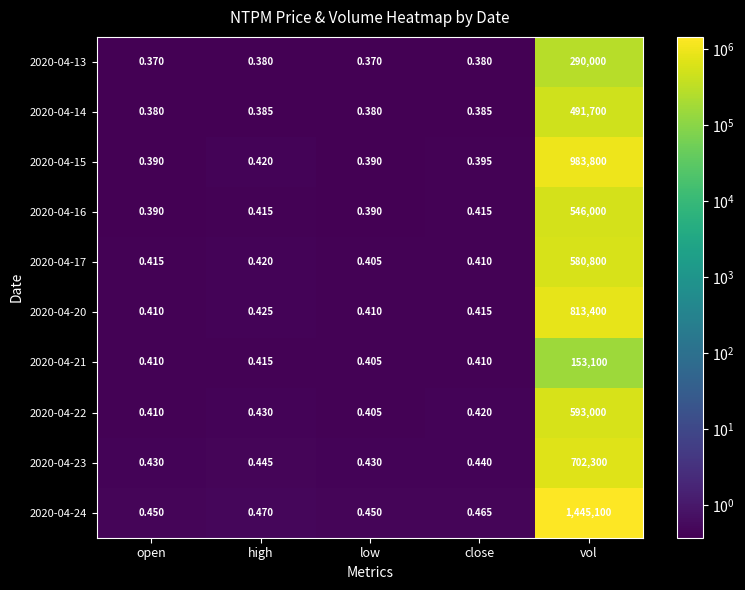

Which category has the highest value across all series?

vol